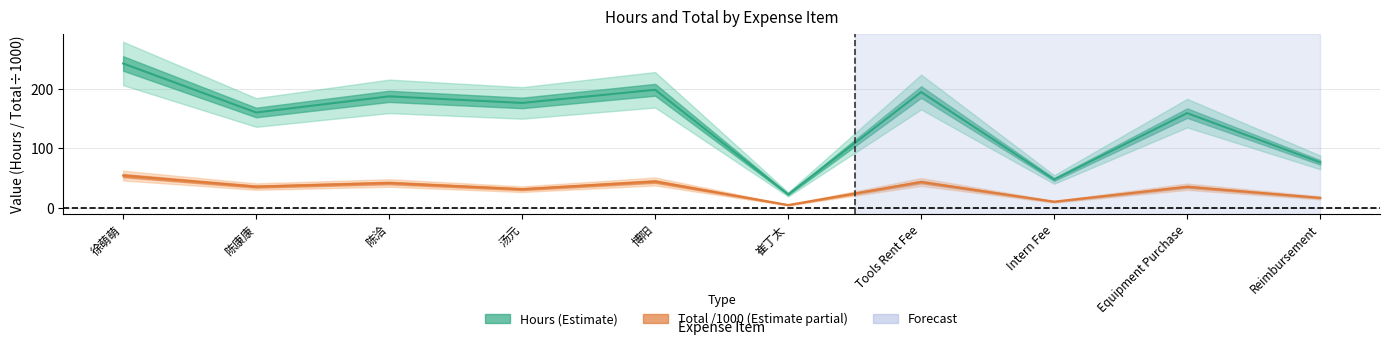

At which category does Hours reach its first local valley?

陈康康